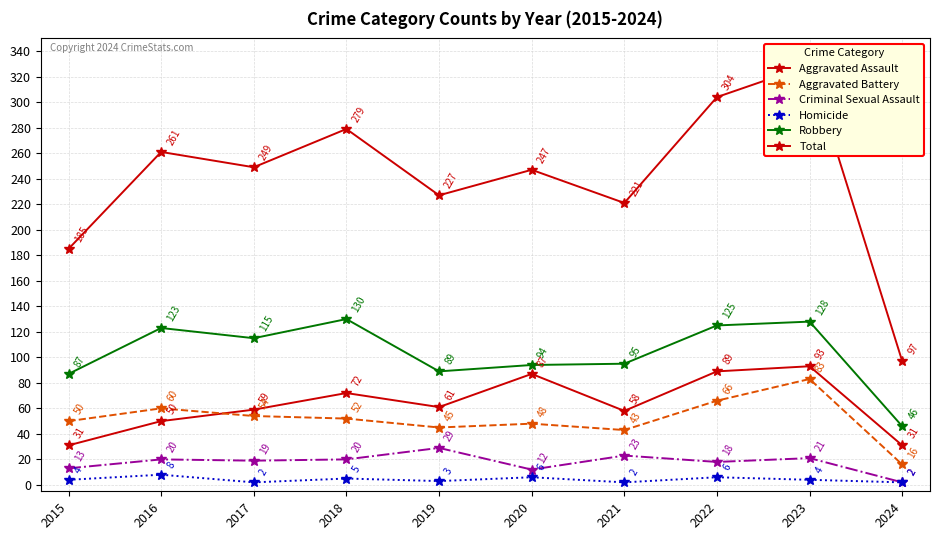

What is the value of the Aggravated Assault point at the 2nd from the left?

50